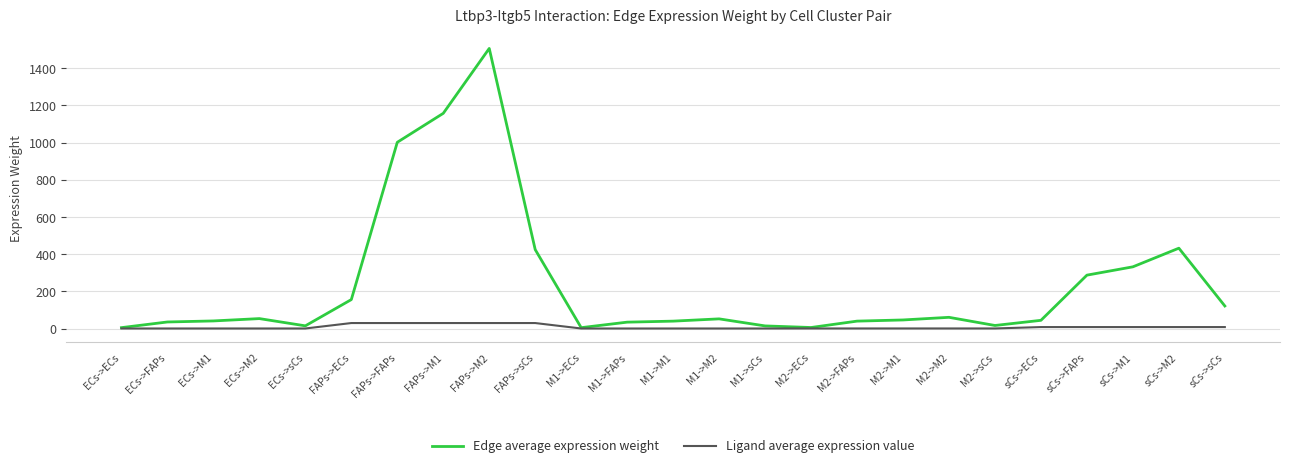

How many values in the Edge average expression weight series are below 46?

12